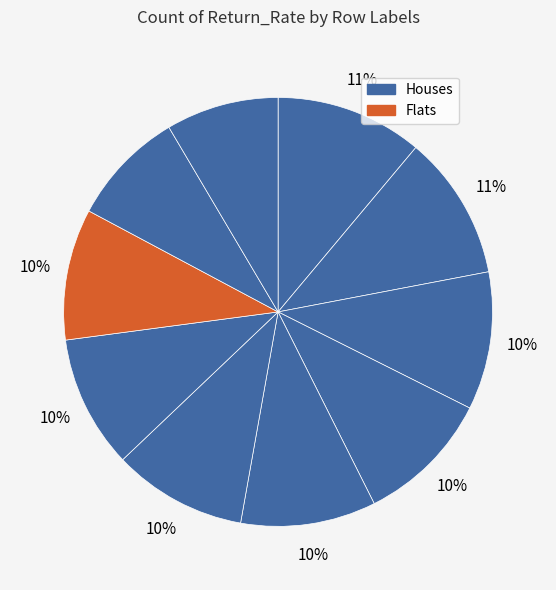

Count the number of slices in the pie.

10